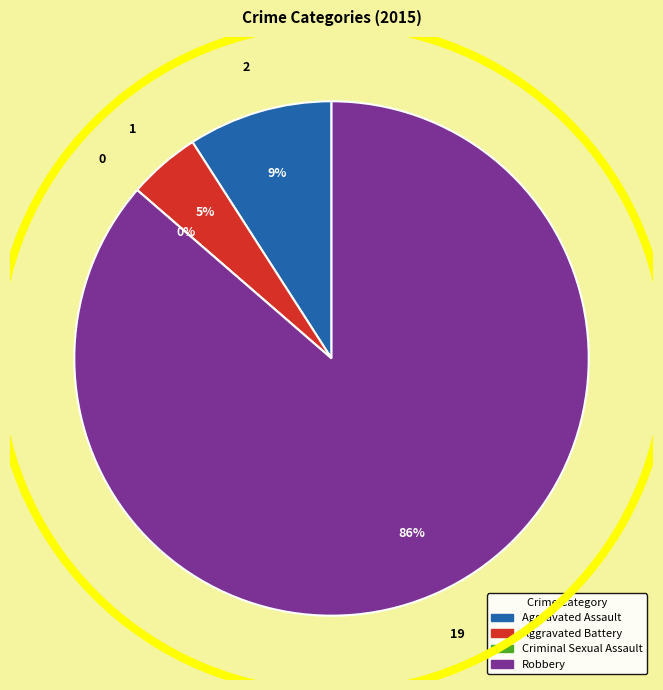

To the nearest percent, what is the combined percentage of Aggravated Assault and Robbery?

95%